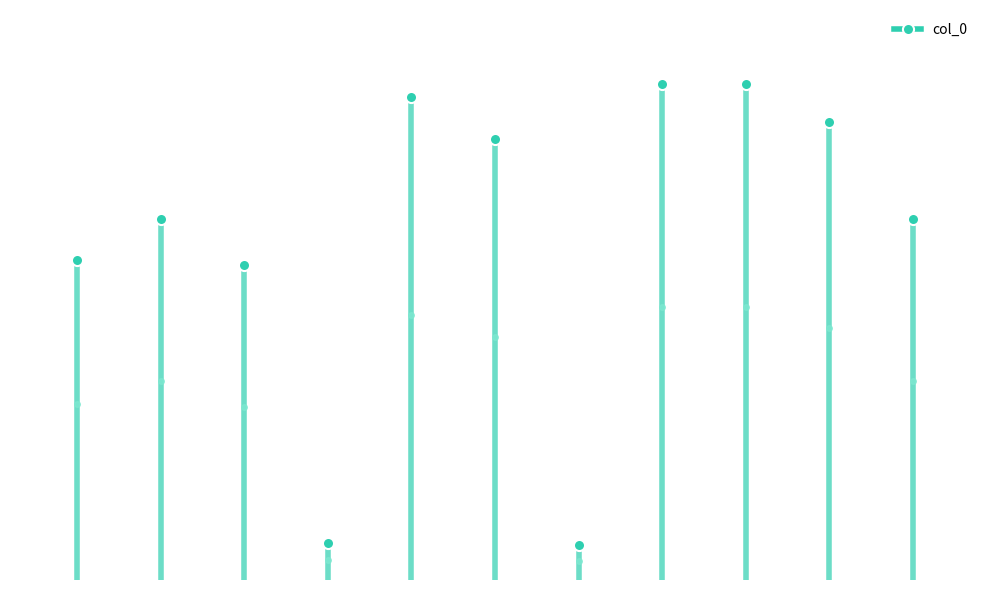

Is it true that the value at 登缥缈峰二首 其二 is 897290?

False